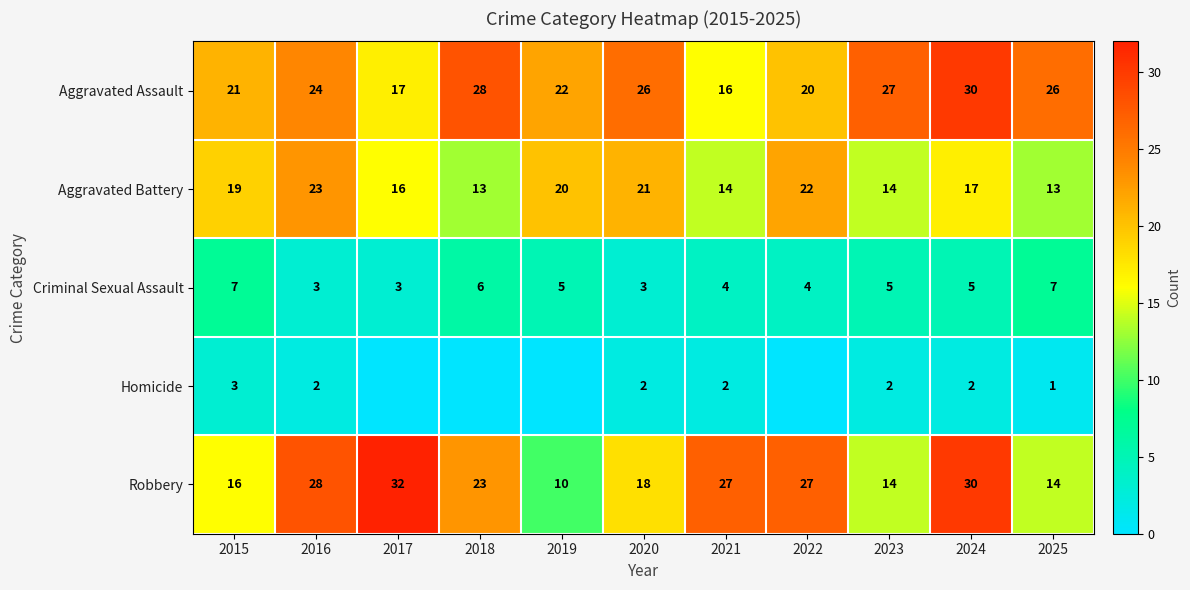

How many Aggravated Battery values are between 14 and 21?

7